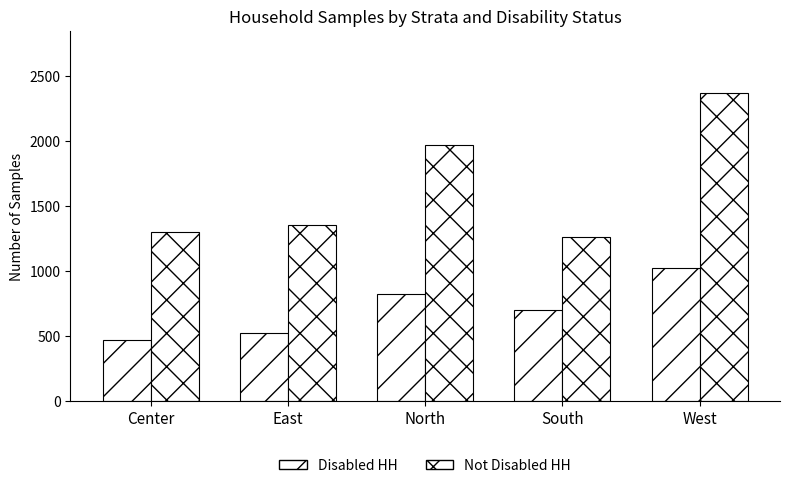

What is the total value across all series at West?

3393